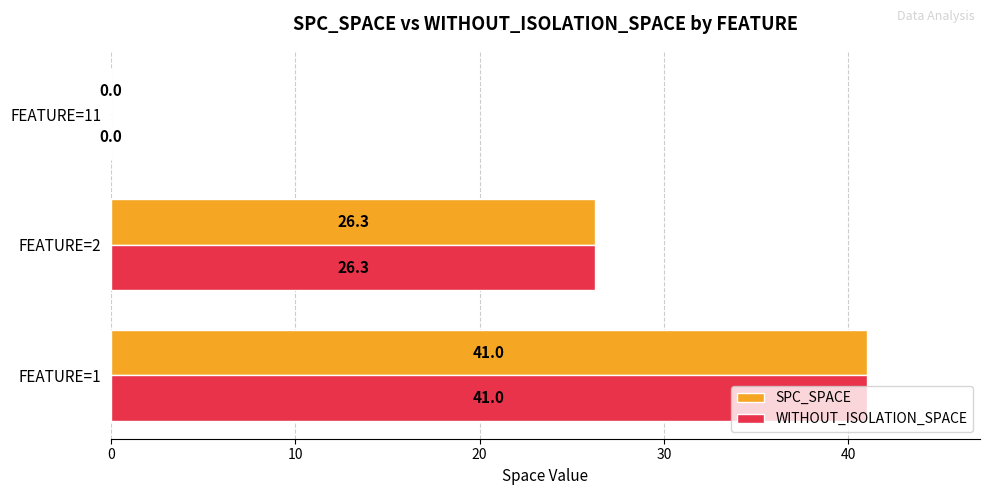

How many WITHOUT_ISOLATION_SPACE values are between 0 and 41?

3